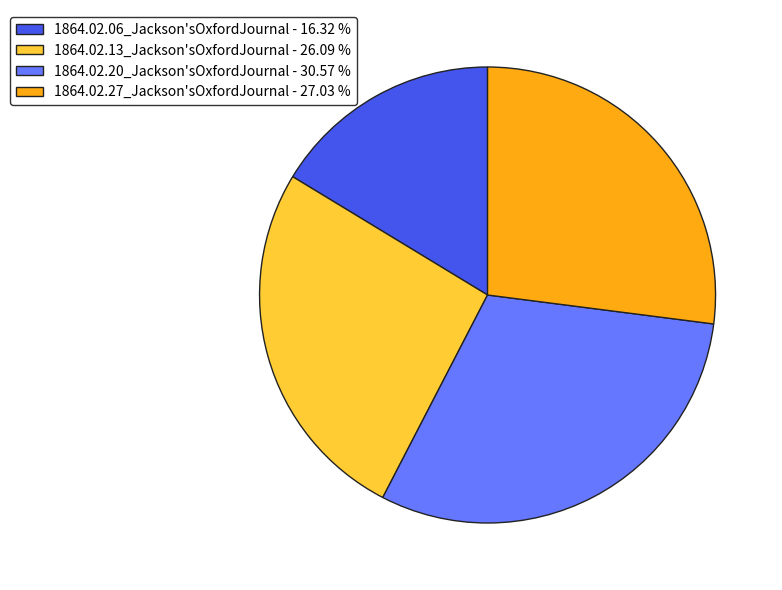

Is the sum of 1864.02.27_Jackson'sOxfordJournal and 1864.02.06_Jackson'sOxfordJournal greater than half?

No